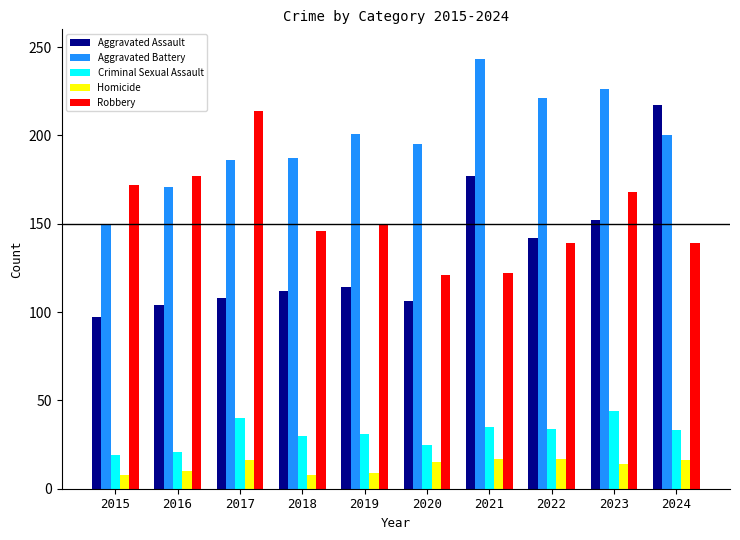

What are all the series names shown in the legend?

Aggravated Assault, Aggravated Battery, Criminal Sexual Assault, Homicide, Robbery